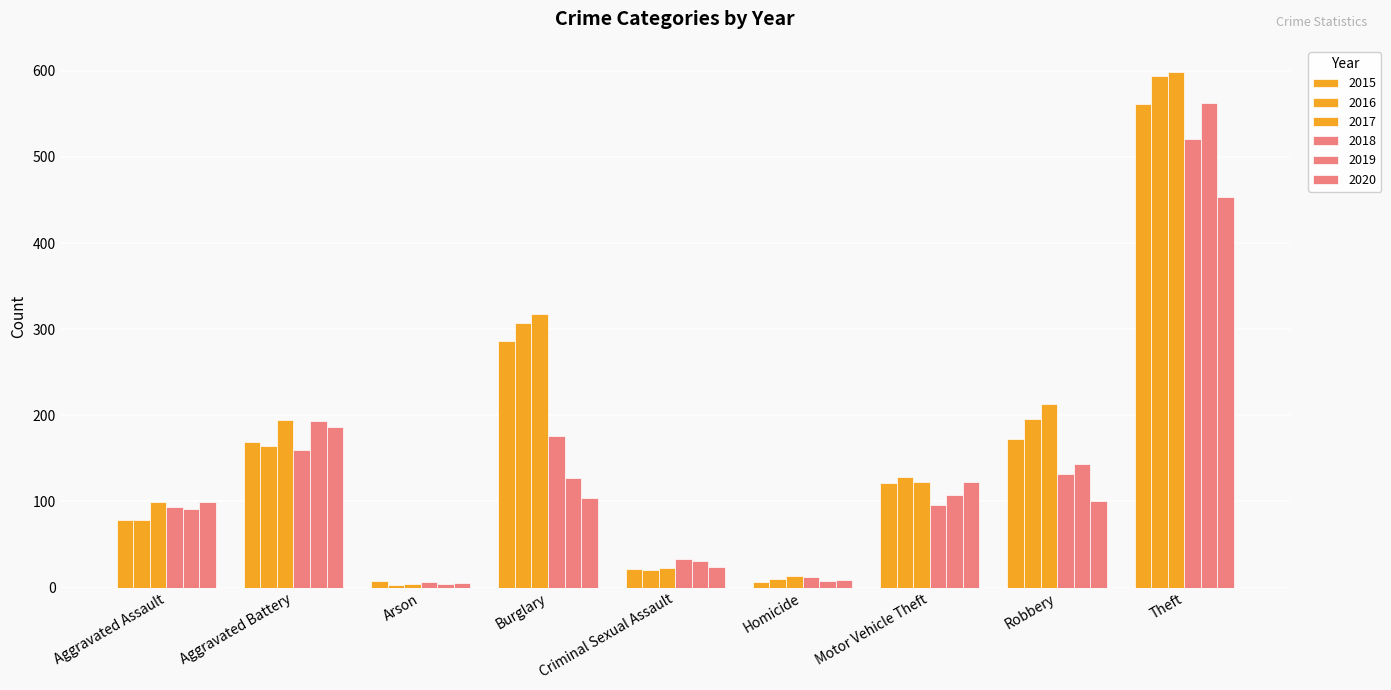

Where is 2016 nearest to the value 298?

Burglary